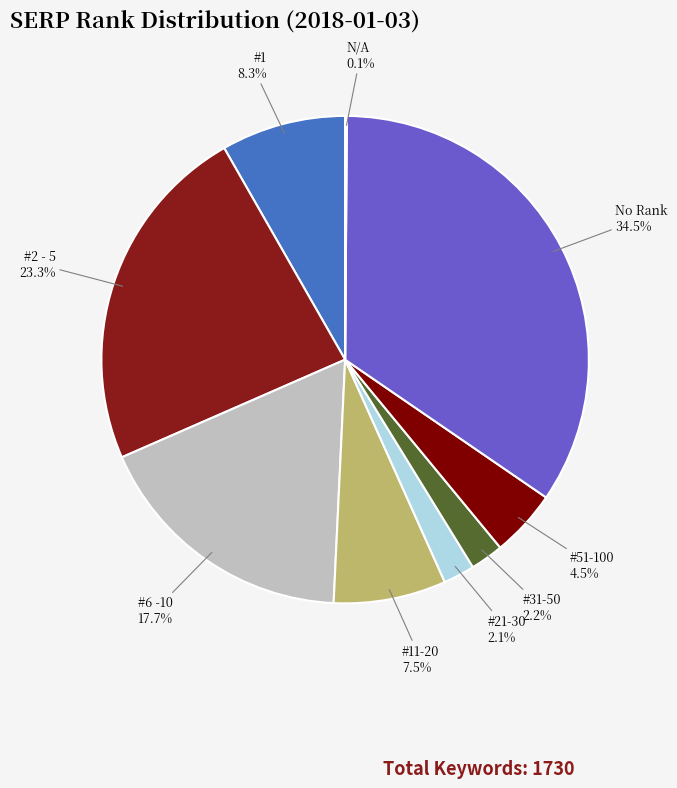

True or false: No Rank accounts for 28% of the total.

False